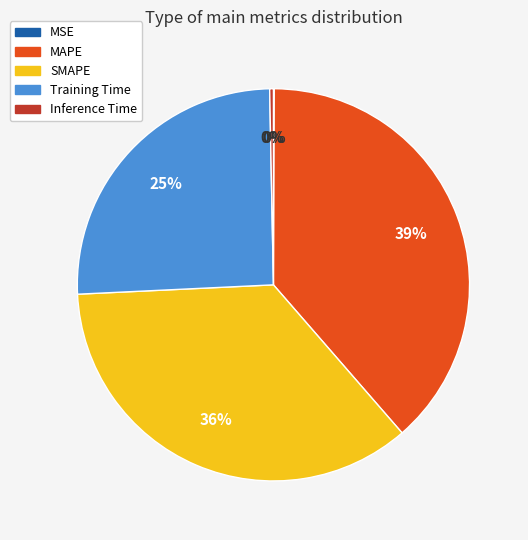

What is the largest slice in the pie chart?

MAPE